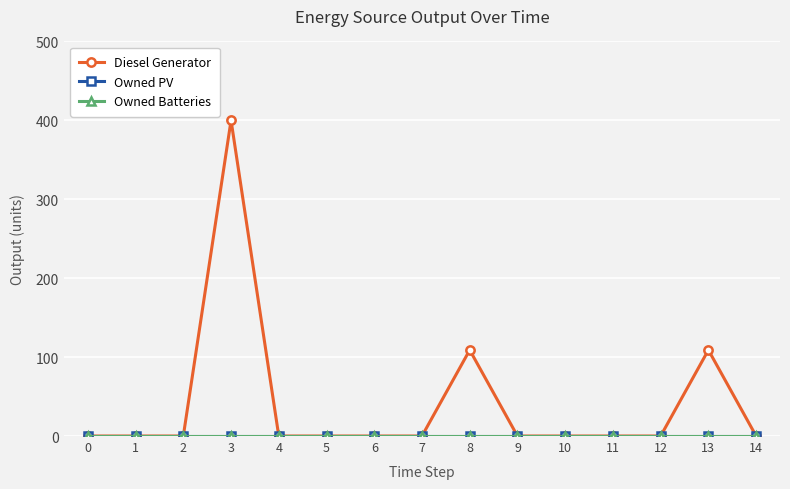

At which category is the sum across all series the highest?

3